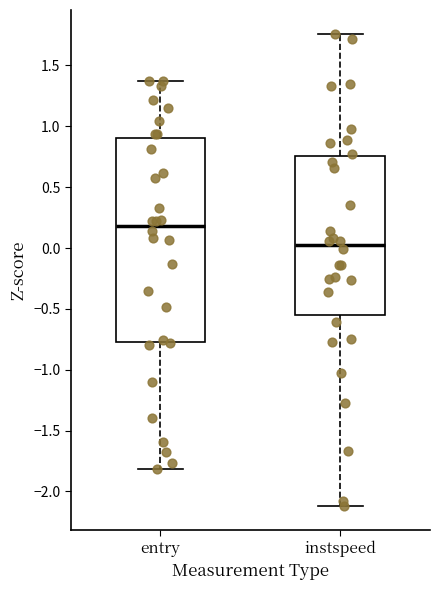

Reading left to right, transcribe this box plot: for each box, give where its median line is, the range the box spans, and where its two whiskers end, as read against the y-axis. The values are not printed on the chart, so give them approximately, as read against the axis.

entry: median 0.20, box -0.75 to 0.90, whiskers -1.80 to 1.35
instspeed: median 0.05, box -0.55 to 0.75, whiskers -2.10 to 1.75